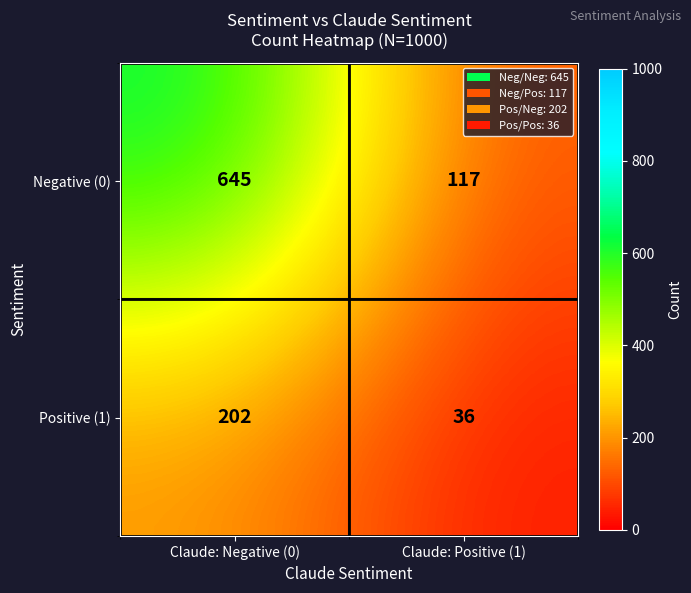

What is the difference between the maximum and minimum values in the Negative (0) series?

528